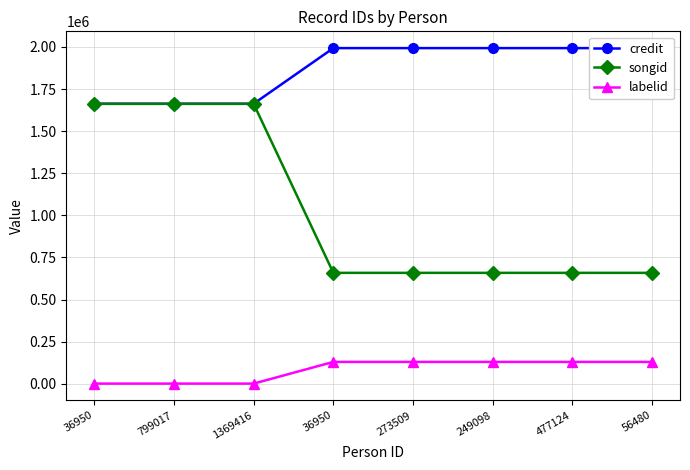

Does the chart display data point markers on the line(s)?

Yes